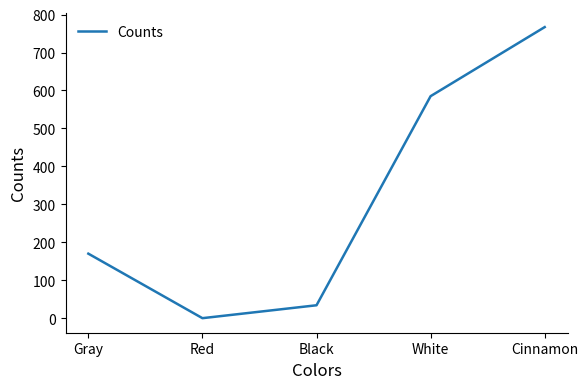

Where is the data nearest to the value 383?

White